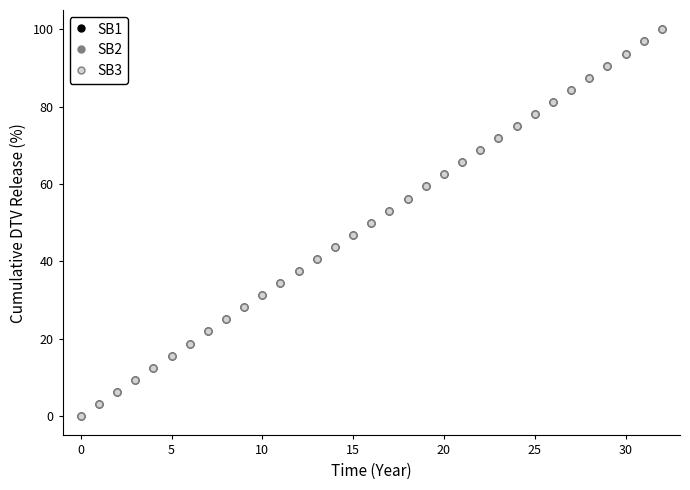

Reading left to right, transcribe all the data shown in this chart.

SB1: 0.0	3.1	6.3	9.4	12.5	15.6	18.7	21.9	25.0	28.1	31.2	34.4	37.5	40.6	43.7	46.9	50.0	53.1	56.2	59.4	62.5	65.6	68.7	71.9	75.0	78.1	81.2	84.4	87.5	90.6	93.7	96.9	100.0
SB2: 0.0	3.1	6.2	9.4	12.5	15.6	18.8	21.9	25.0	28.1	31.2	34.4	37.5	40.6	43.8	46.9	50.0	53.1	56.3	59.4	62.5	65.6	68.8	71.9	75.0	78.1	81.2	84.4	87.5	90.6	93.7	96.9	100.0
SB3: 0.0	3.1	6.3	9.4	12.5	15.6	18.8	21.9	25.0	28.1	31.3	34.4	37.5	40.6	43.8	46.9	50.0	53.1	56.3	59.4	62.5	65.6	68.7	71.9	75.0	78.1	81.2	84.4	87.5	90.6	93.7	96.9	100.0